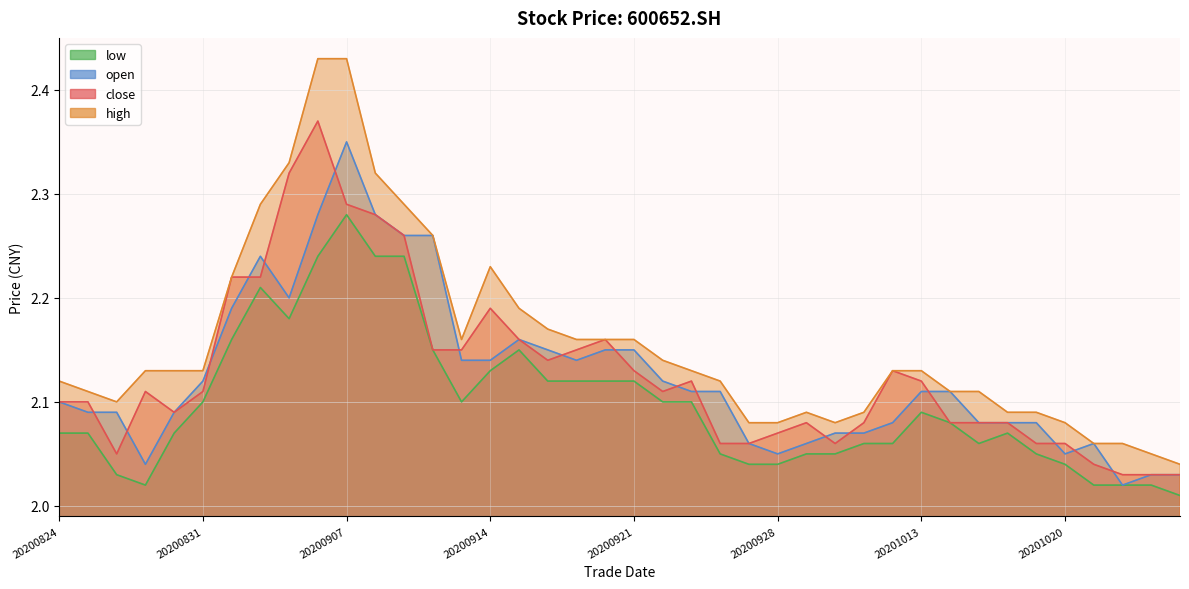

The value of low at 20200911 is 2.1. True or false?

True